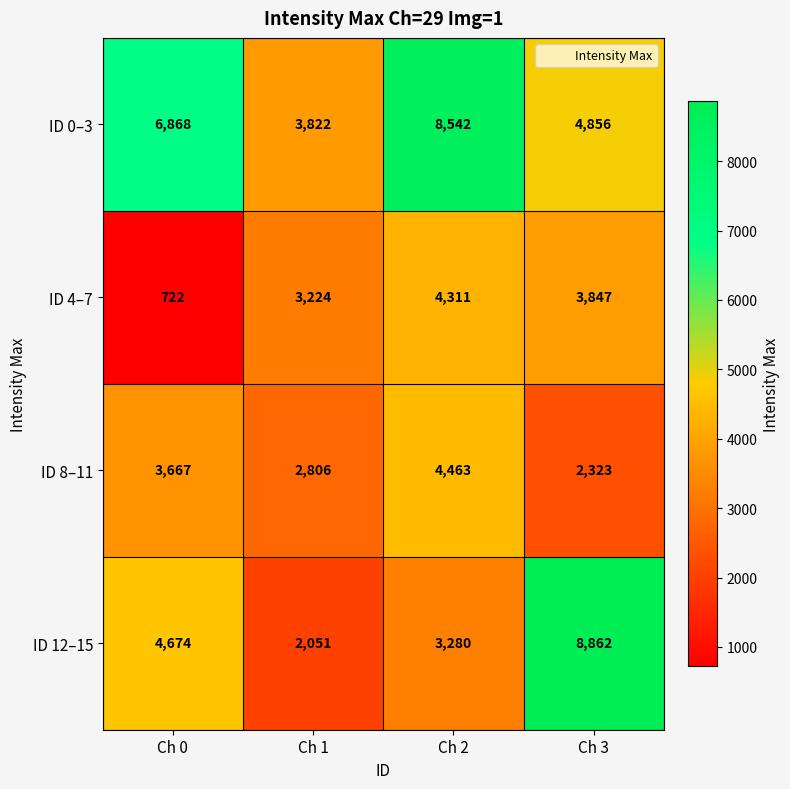

True or false: ID 12–15 has a value of 2051 at Ch 1.

True